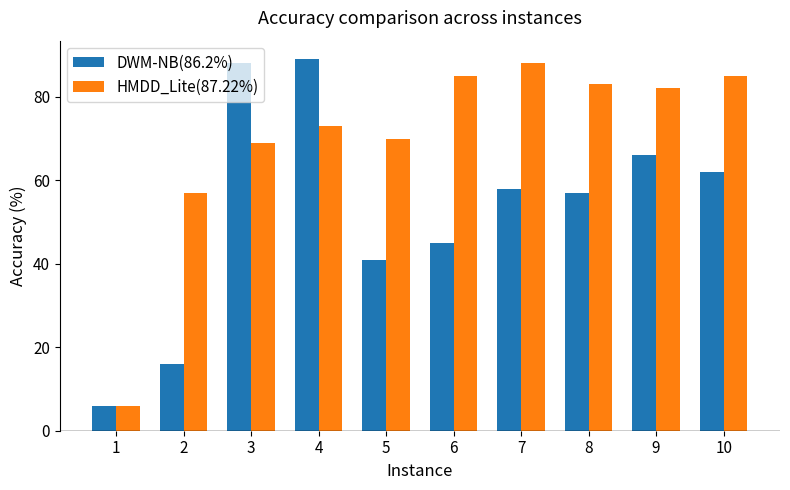

What is the value of the DWM-NB(86.2%) bar at the 10th from the left?

62.0